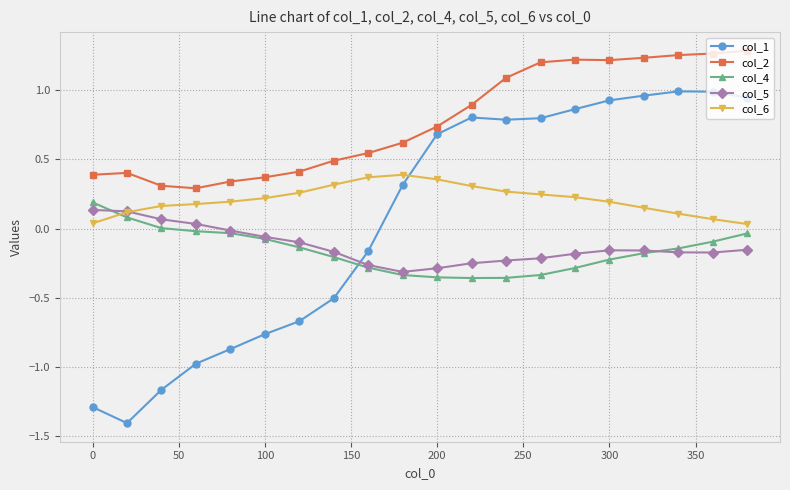

Which series has the largest range (max minus min)?

col_1